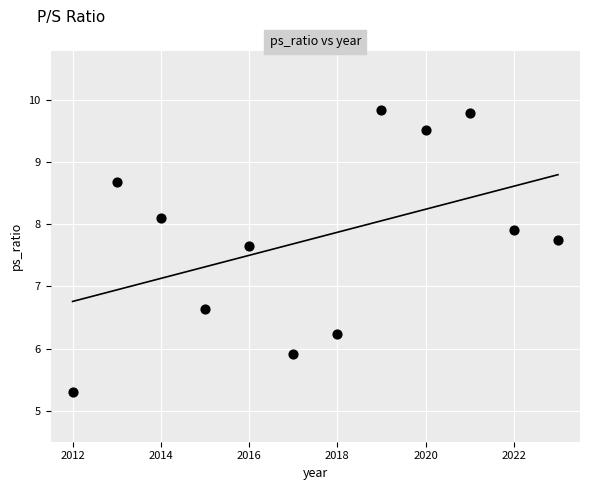

What is the range of Y values (max minus min)?

4.5